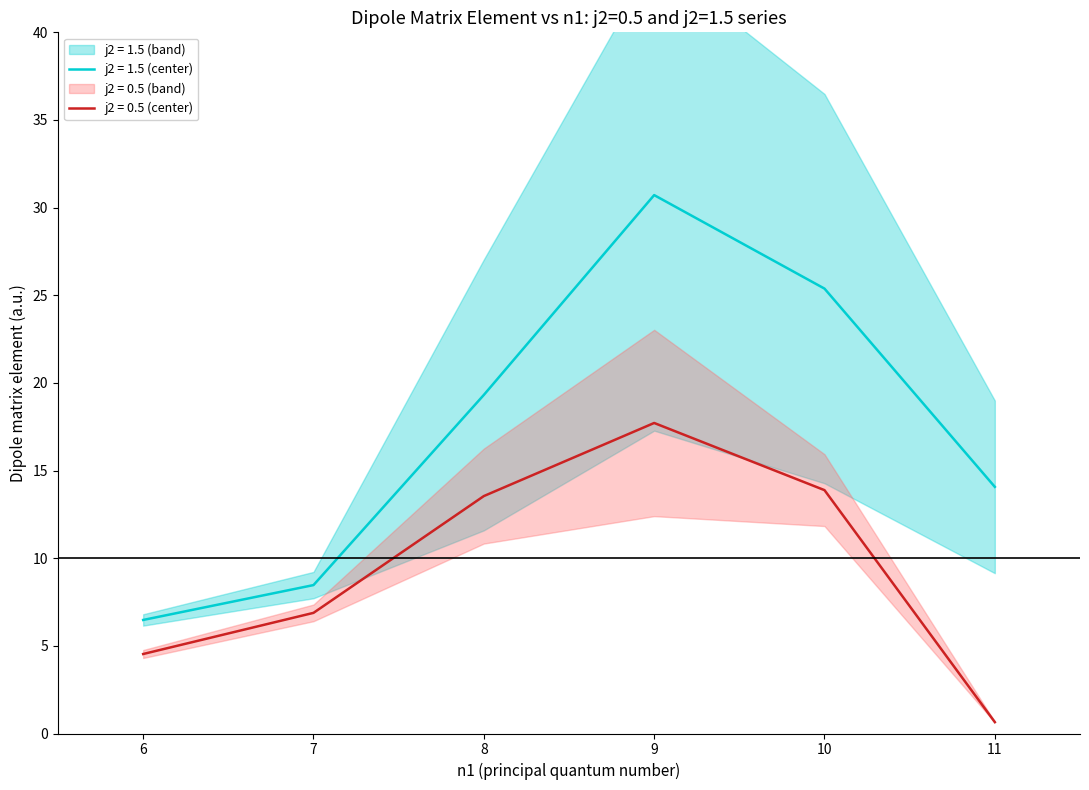

Is it true that mean_j1_1.5 equals 0.1 at 7?

False